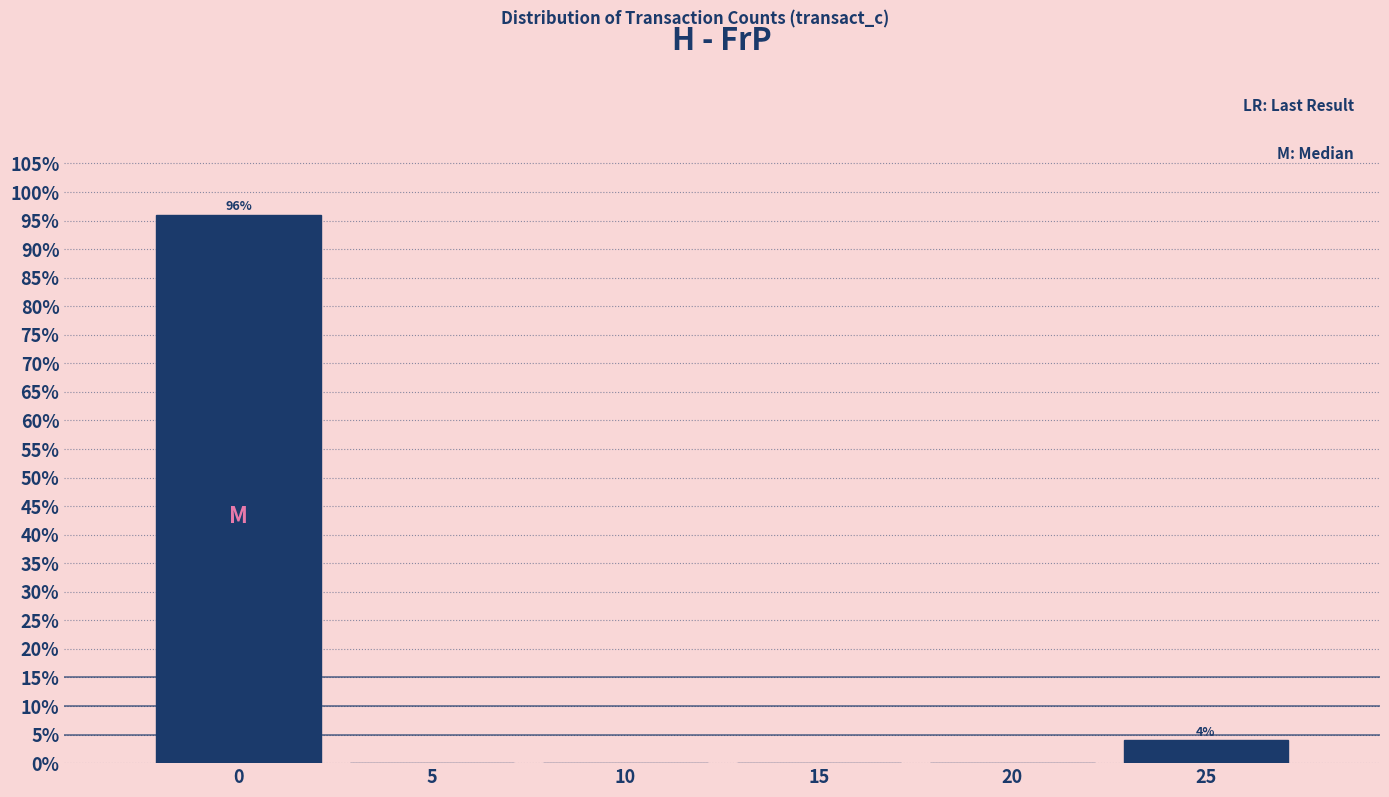

Which range on the x-axis has the tallest bar?

-2.5 to 2.5